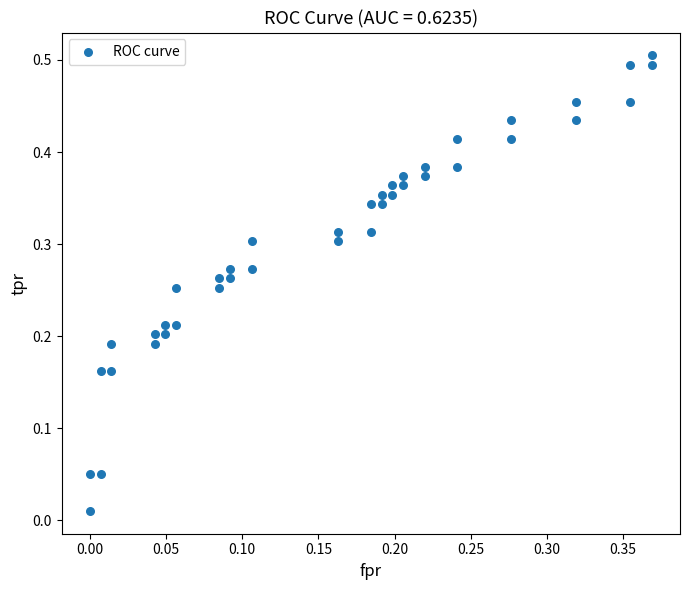

How many data points are displayed?

40